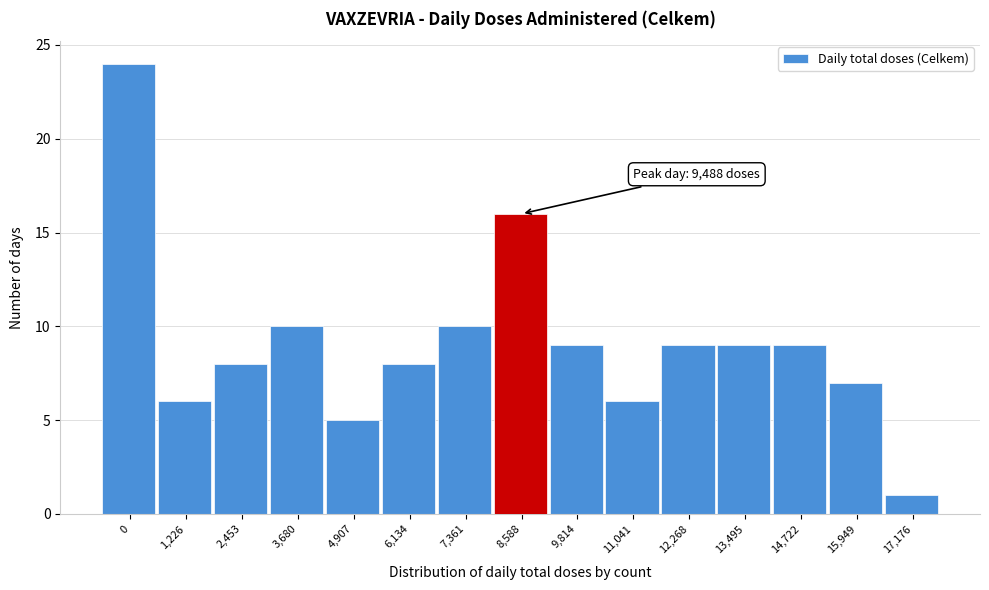

Reading left to right, transcribe all the data shown in this chart.

24	6	8	10	5	8	10	16	9	6	9	9	9	7	1